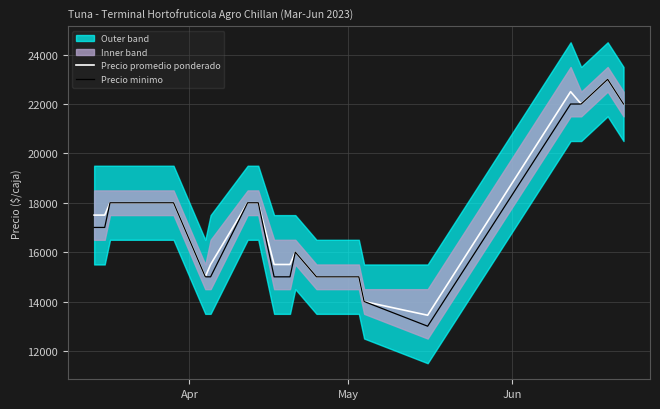

What is the lowest value of the Precio minimo series?

13000